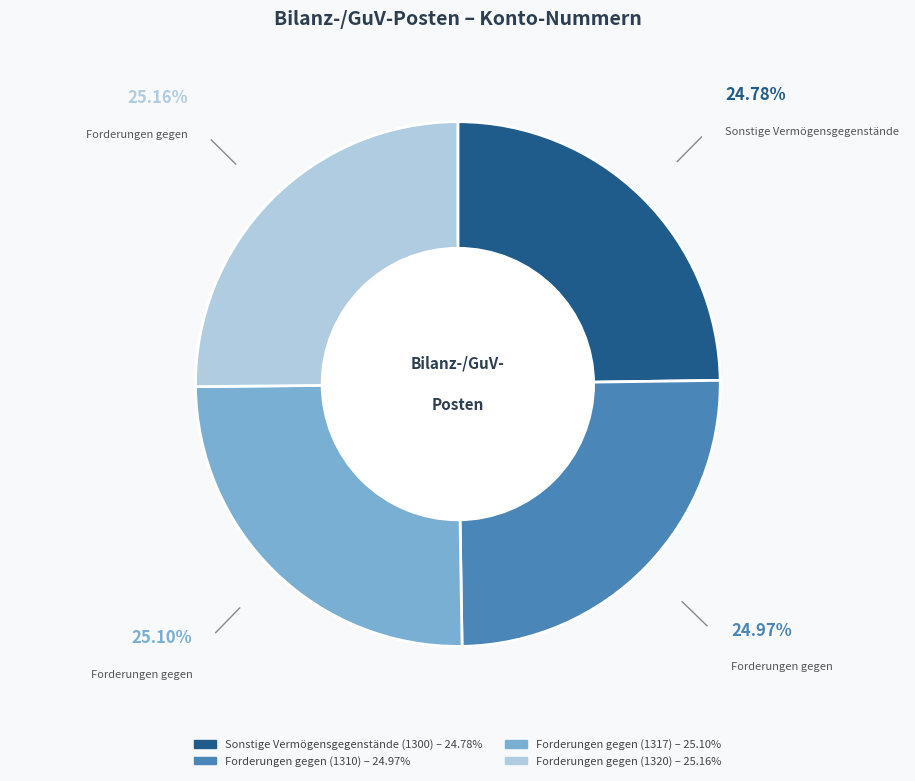

What is the ratio of the value at Sonstige Vermögensgegenstände (1300) to the value at Forderungen gegen (1310)?

1.0